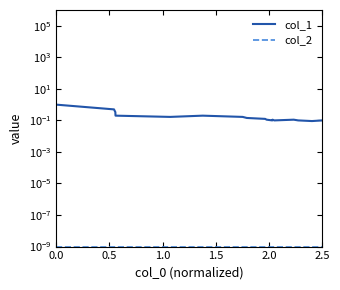

True or false: col_2 has more than 2 points higher than both neighbors.

False